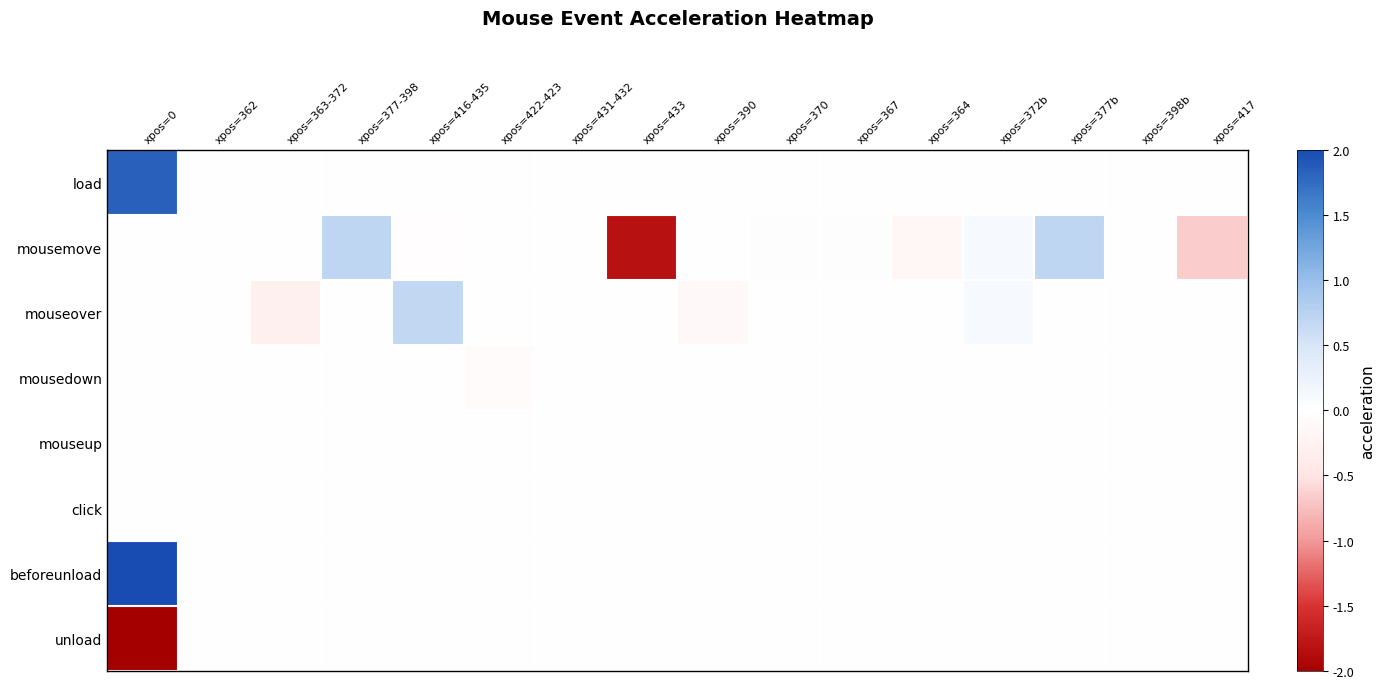

Which series has the widest spread of values?

mousemove